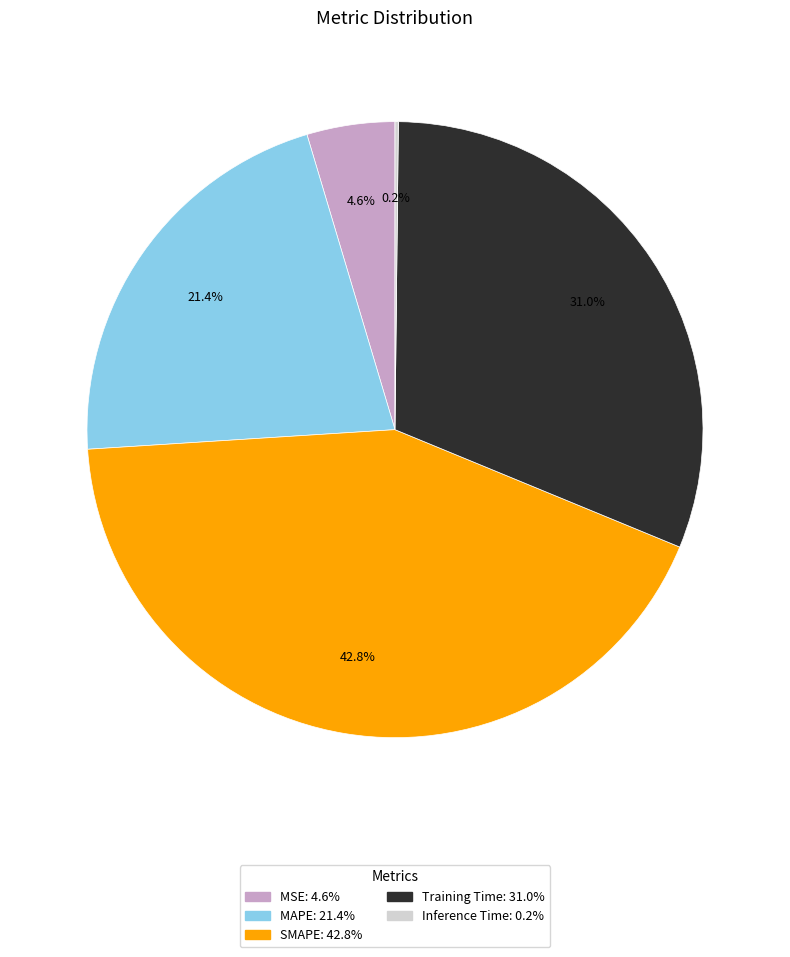

To the nearest percent, what is the difference between the largest and smallest slice percentages?

43%